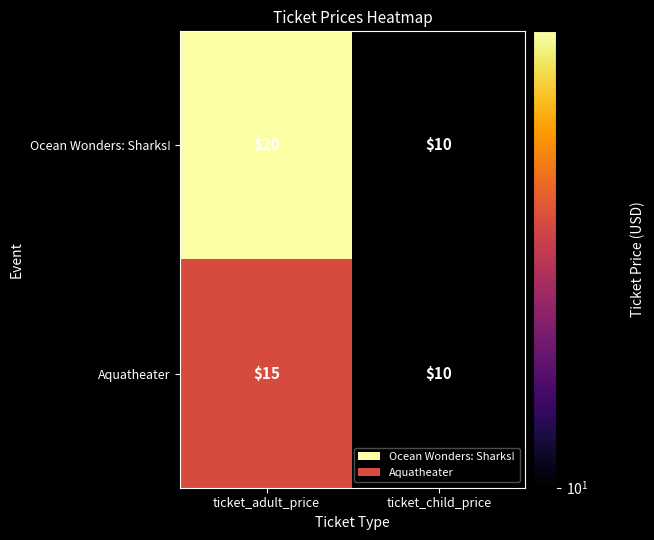

Is it true that Aquatheater equals 15 at ticket_adult_price?

True